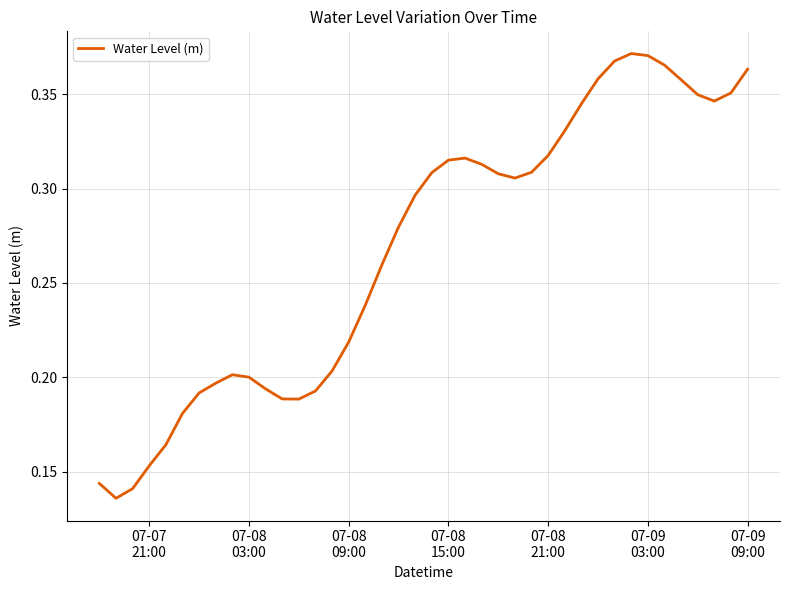

Reading right to left, transcribe all the data shown in this chart.

0.4	0.4	0.3	0.3	0.4	0.4	0.4	0.4	0.4	0.4	0.3	0.3	0.3	0.3	0.3	0.3	0.3	0.3	0.3	0.3	0.3	0.3	0.3	0.2	0.2	0.2	0.2	0.2	0.2	0.2	0.2	0.2	0.2	0.2	0.2	0.2	0.2	0.1	0.1	0.1